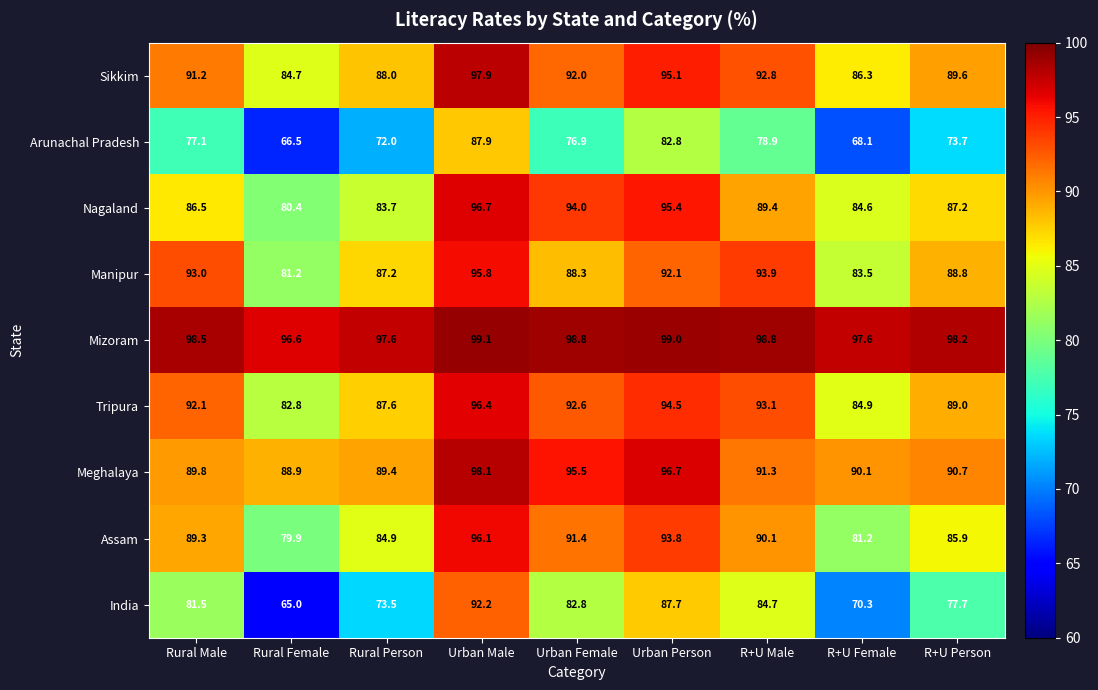

At which category does the chart reach its minimum across all series?

Rural Female